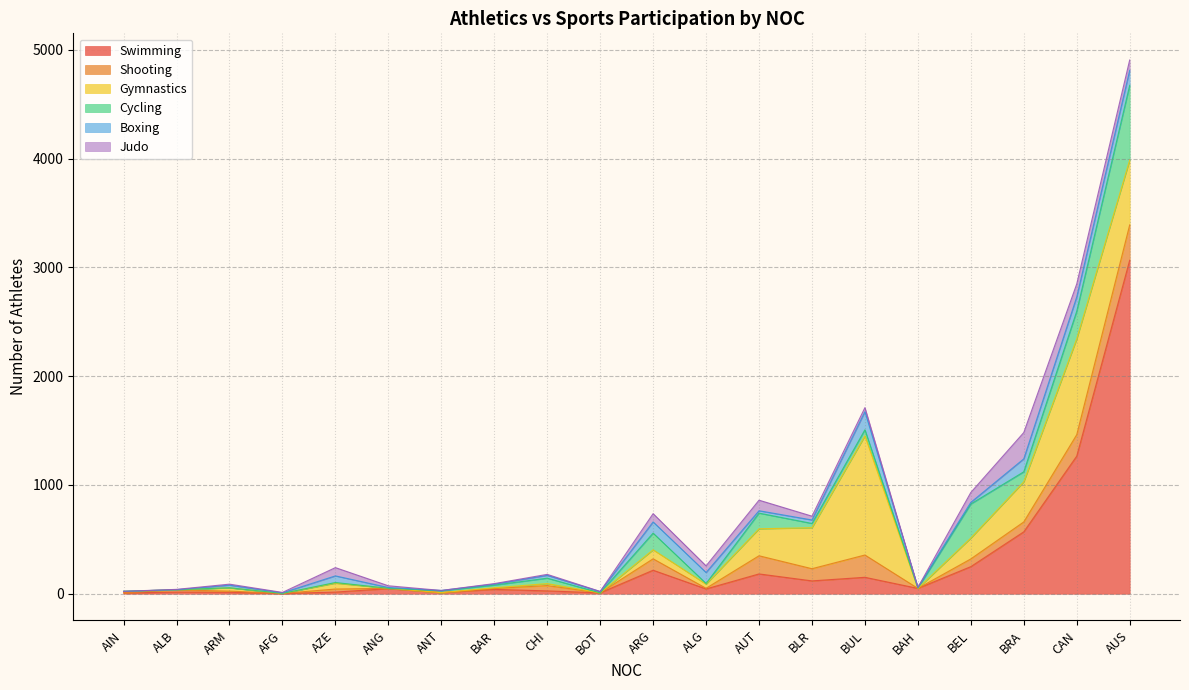

The Swimming series shows 3066 at AUS. True or false?

True